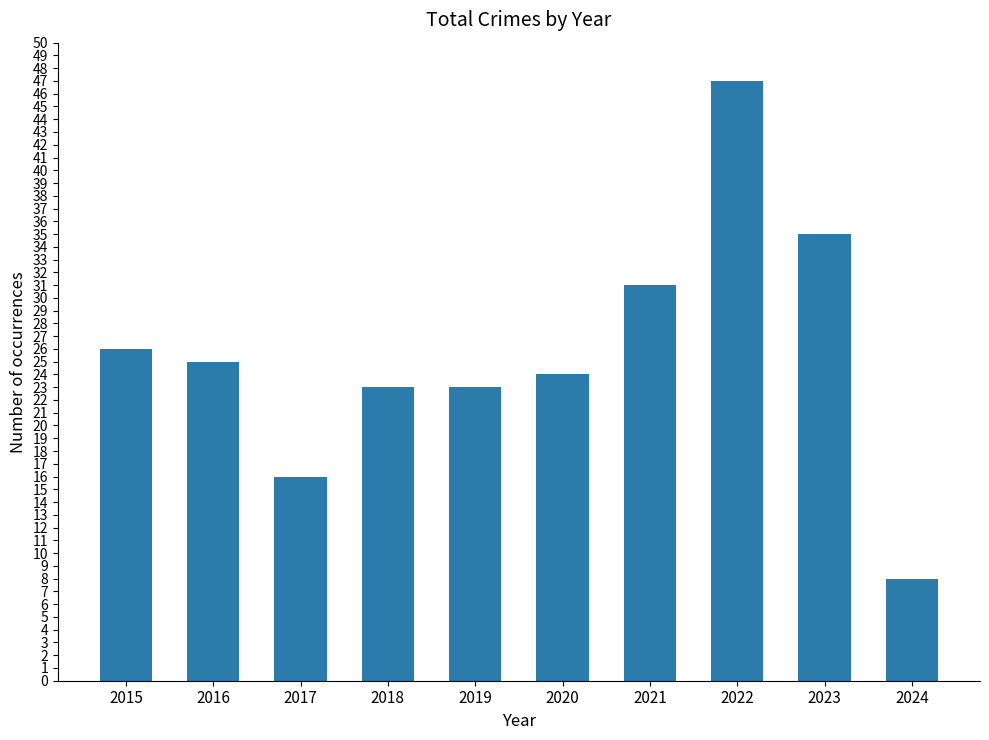

Which has a higher value, 2022 or 2017?

2022